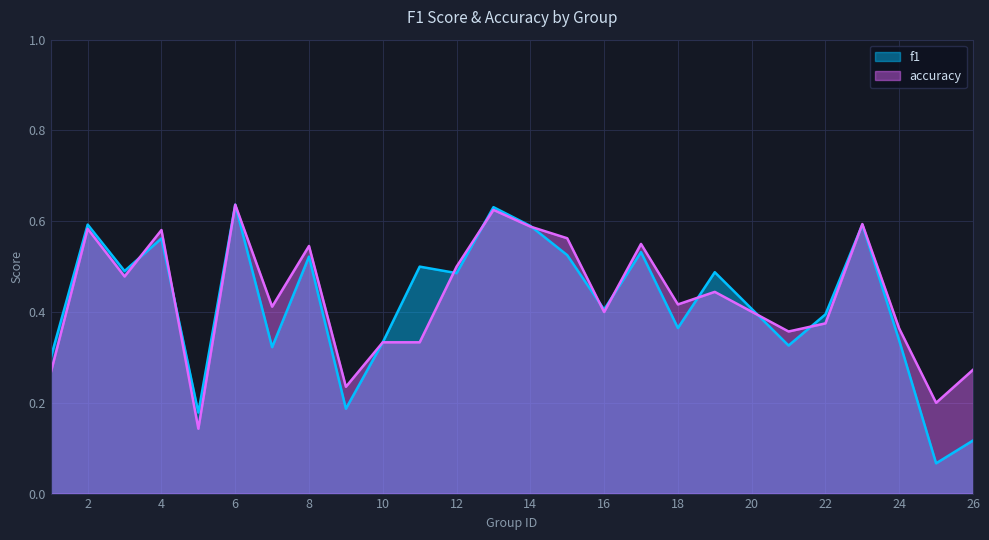

What is the smallest value displayed?

0.1